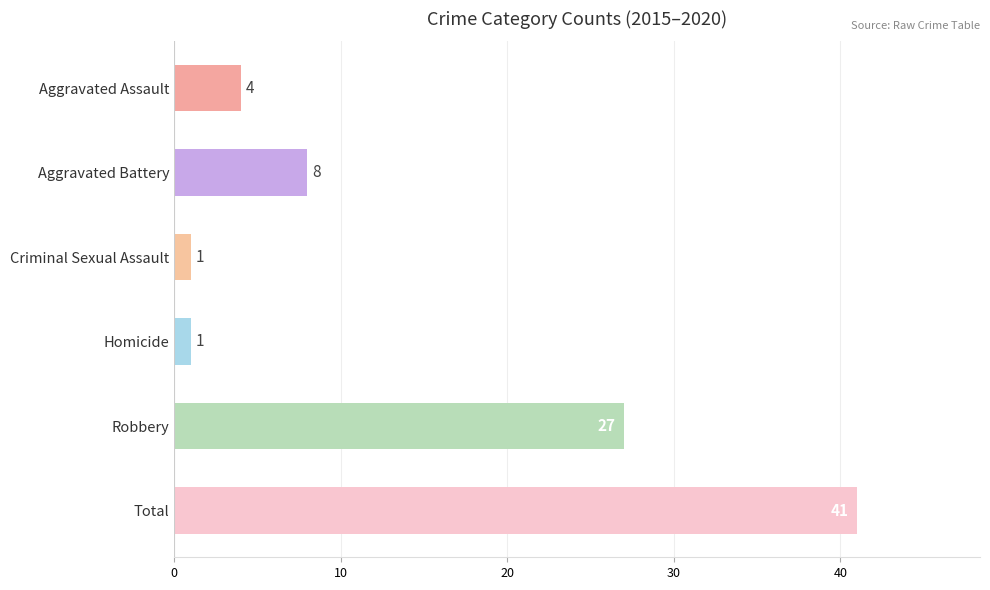

What position from the top is Aggravated Assault?

1